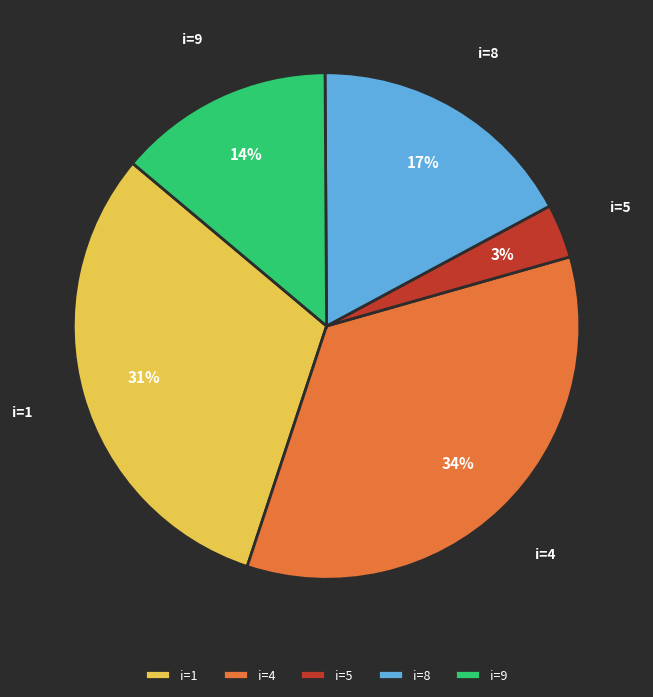

Between i=1 and i=9, which is larger?

i=1